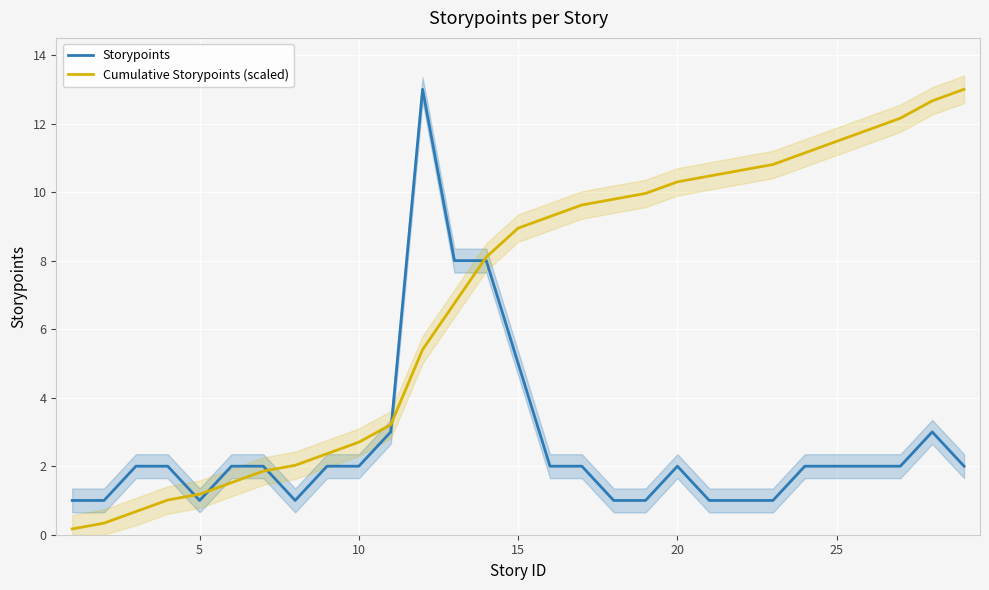

The Storypoints series shows 0.7 at 10. True or false?

False